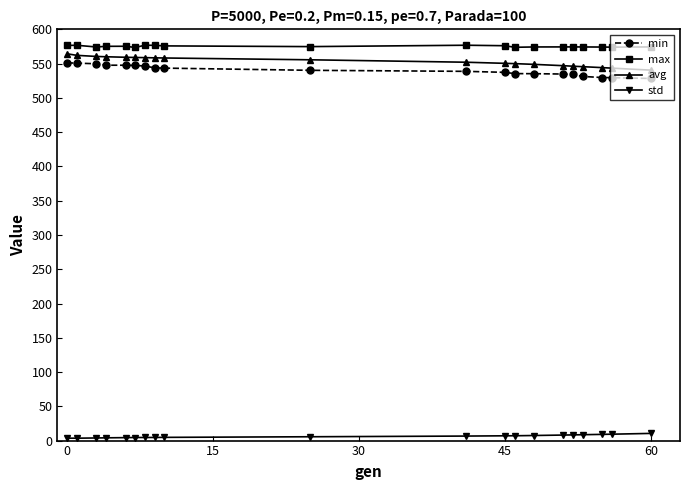

What is the average value of the min series?

540.1